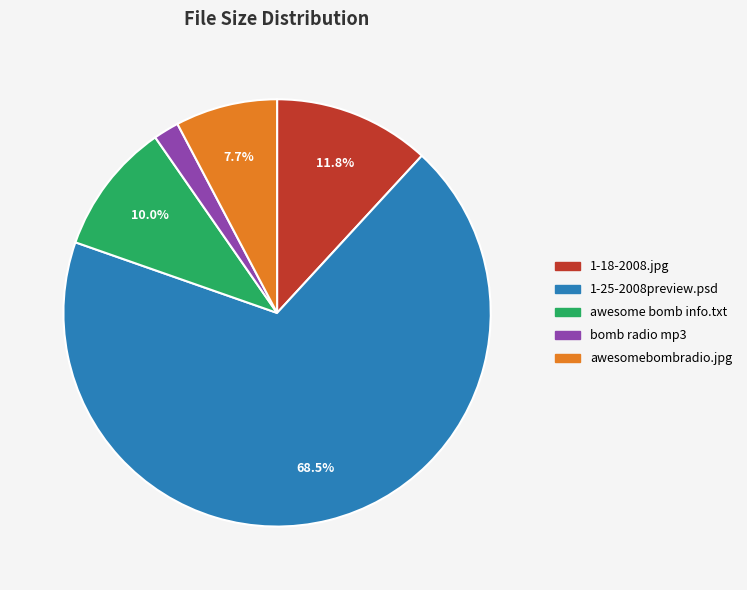

Is awesome bomb info.txt the majority of the pie?

No